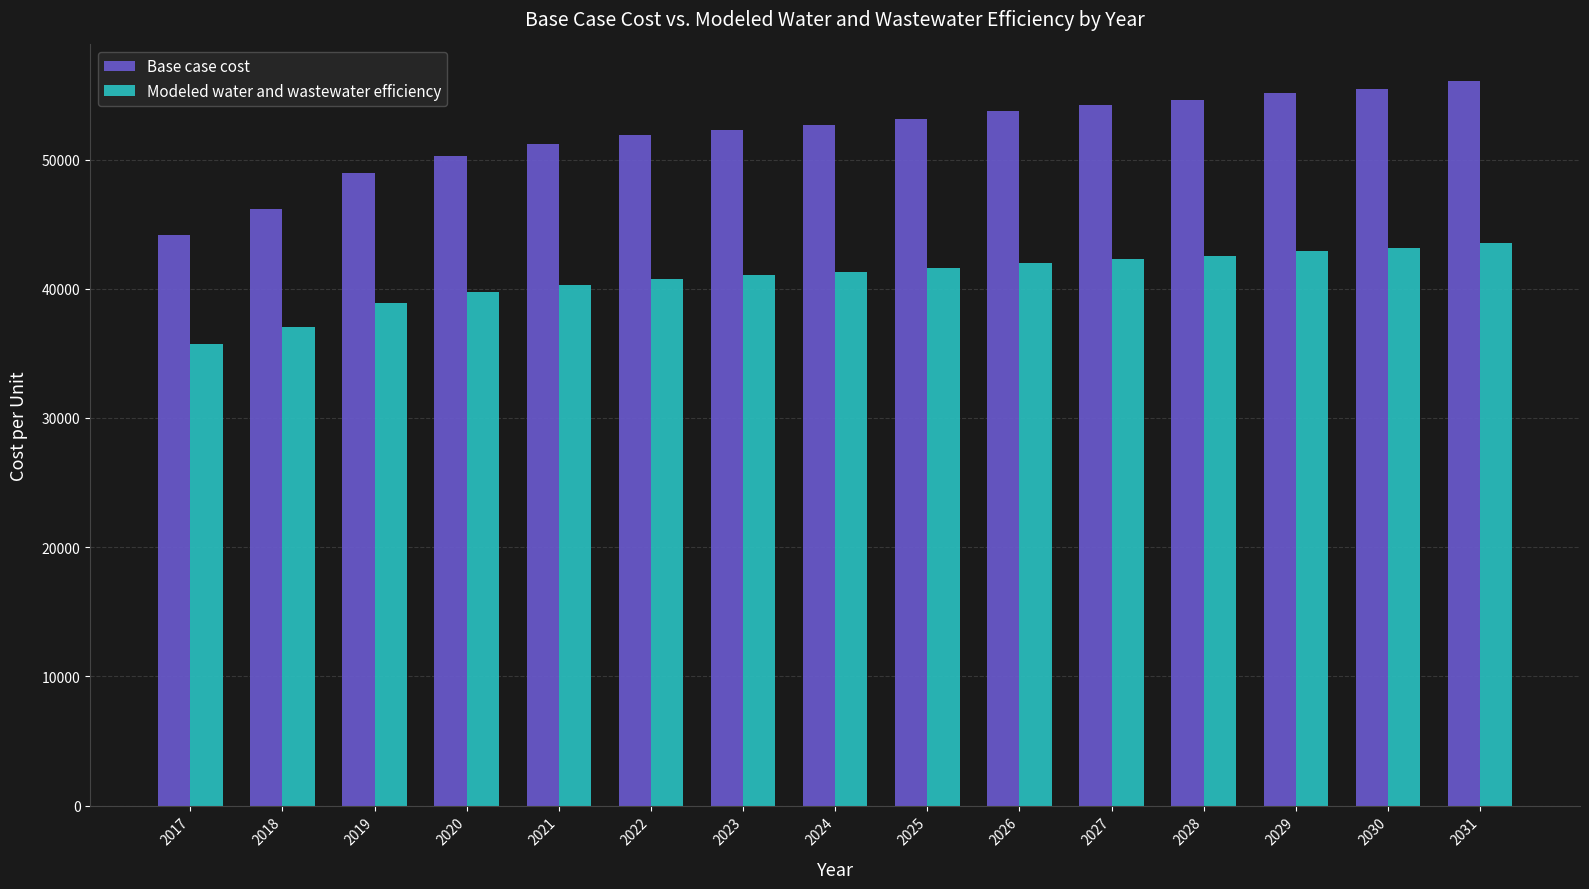

What is the value of the Base case cost bar at the 9th from the left?

53162.9